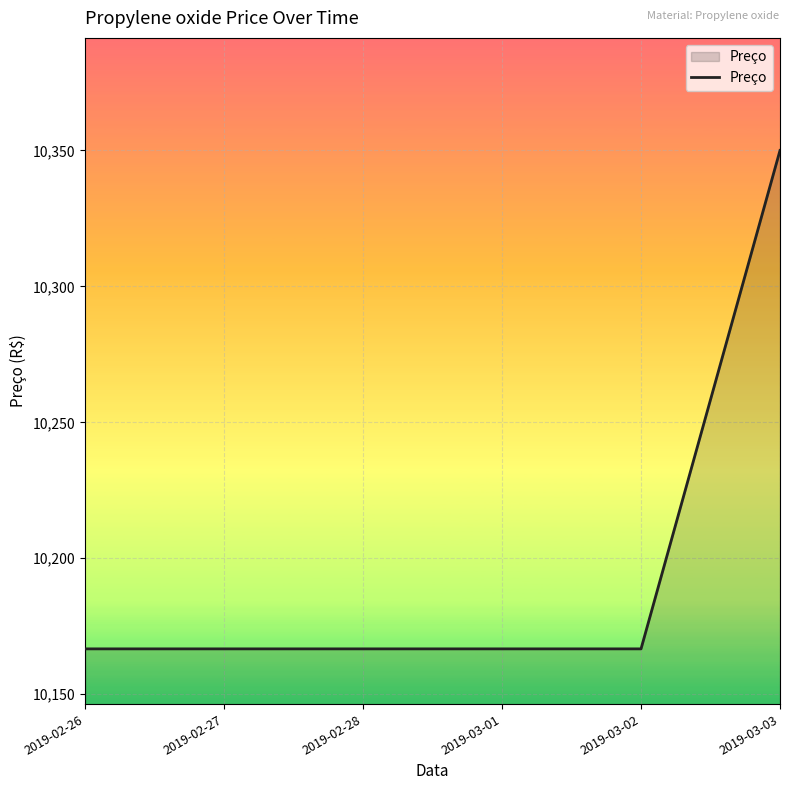

What is the ratio of the value at 2019-02-28 to the value at 2019-03-03?

1.0